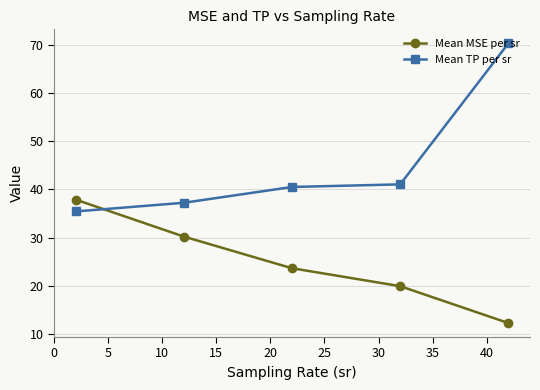

True or false: Mean MSE per sr and Mean TP per sr cross at least once.

True